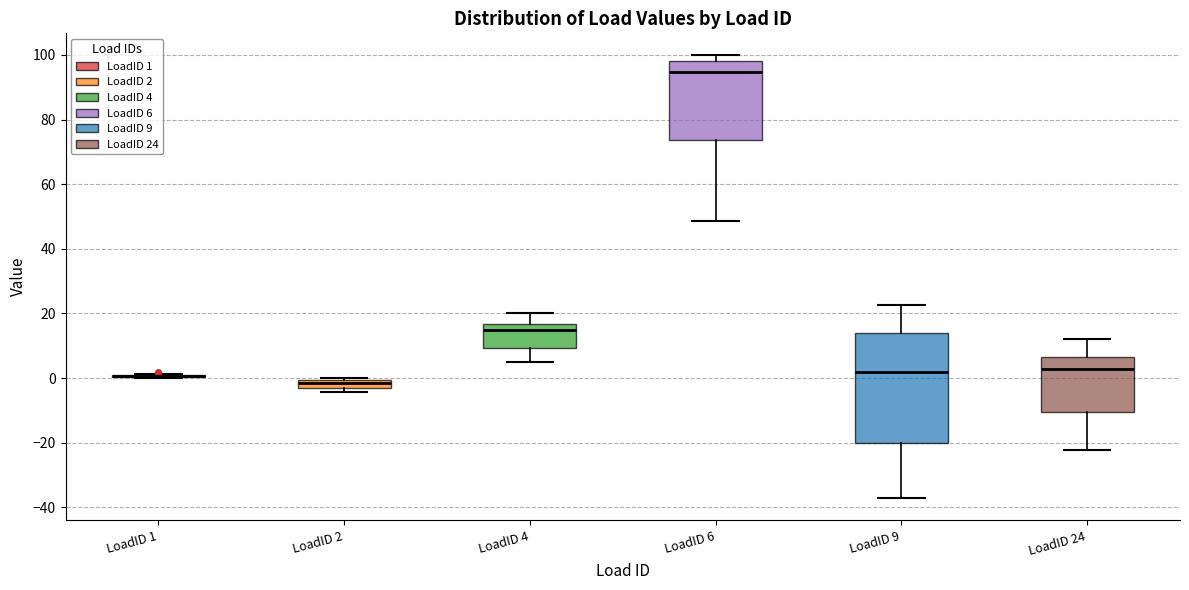

Comparing the boxes themselves (not the whiskers), which one is the tallest?

LoadID 9